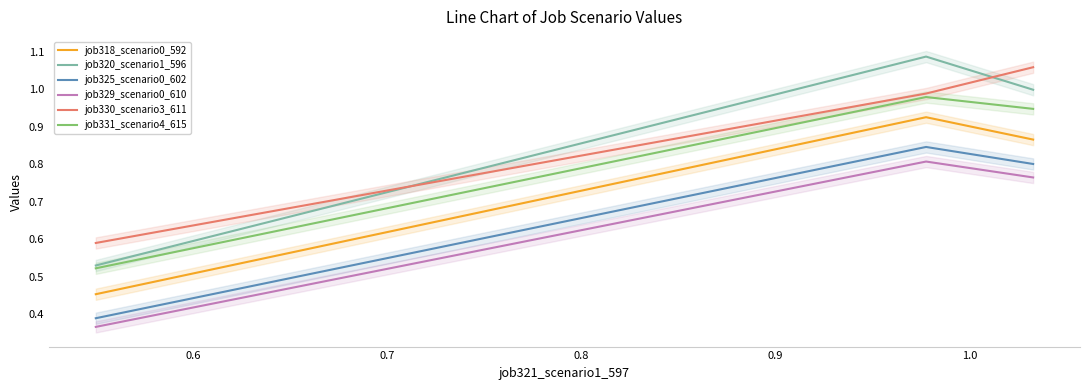

What is the difference between the maximum and minimum values in the job320_scenario1_596 series?

0.6